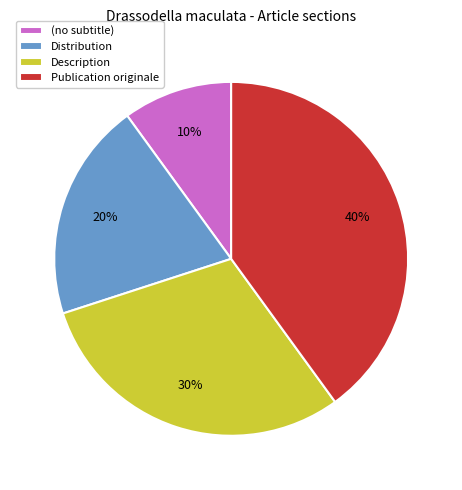

To the nearest percent, what portion does Description represent?

30%